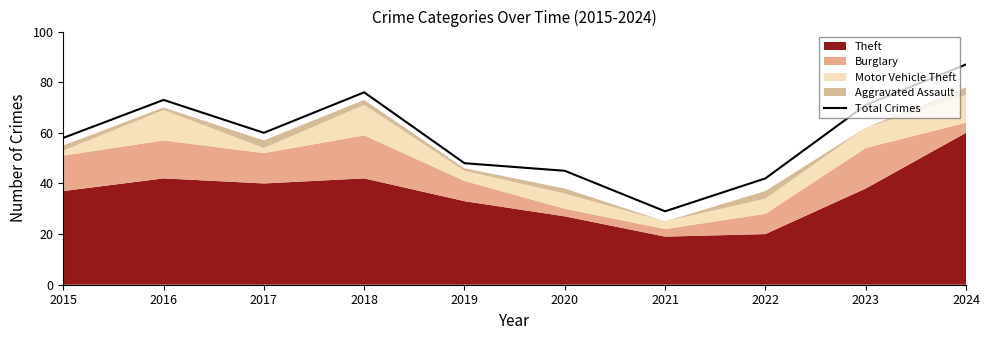

How many interior local valleys (lower than both neighbors) does the data have?

2